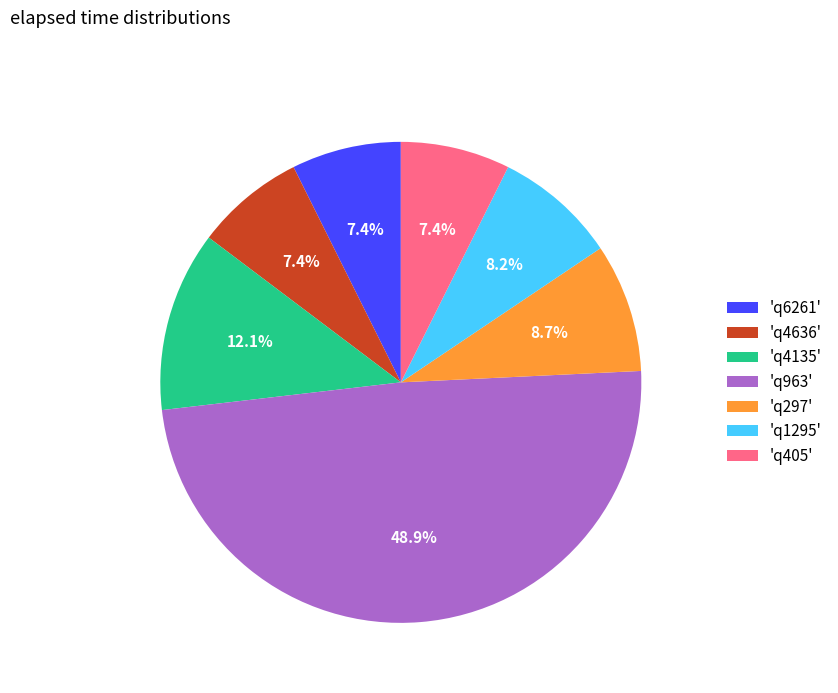

What portion of the pie excludes 'q1295'?

91.8%